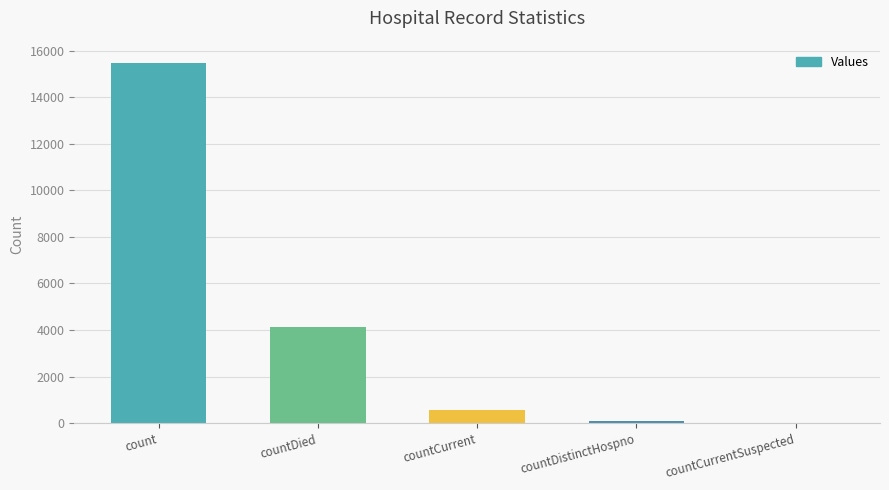

Read the value at countDistinctHospno.

77